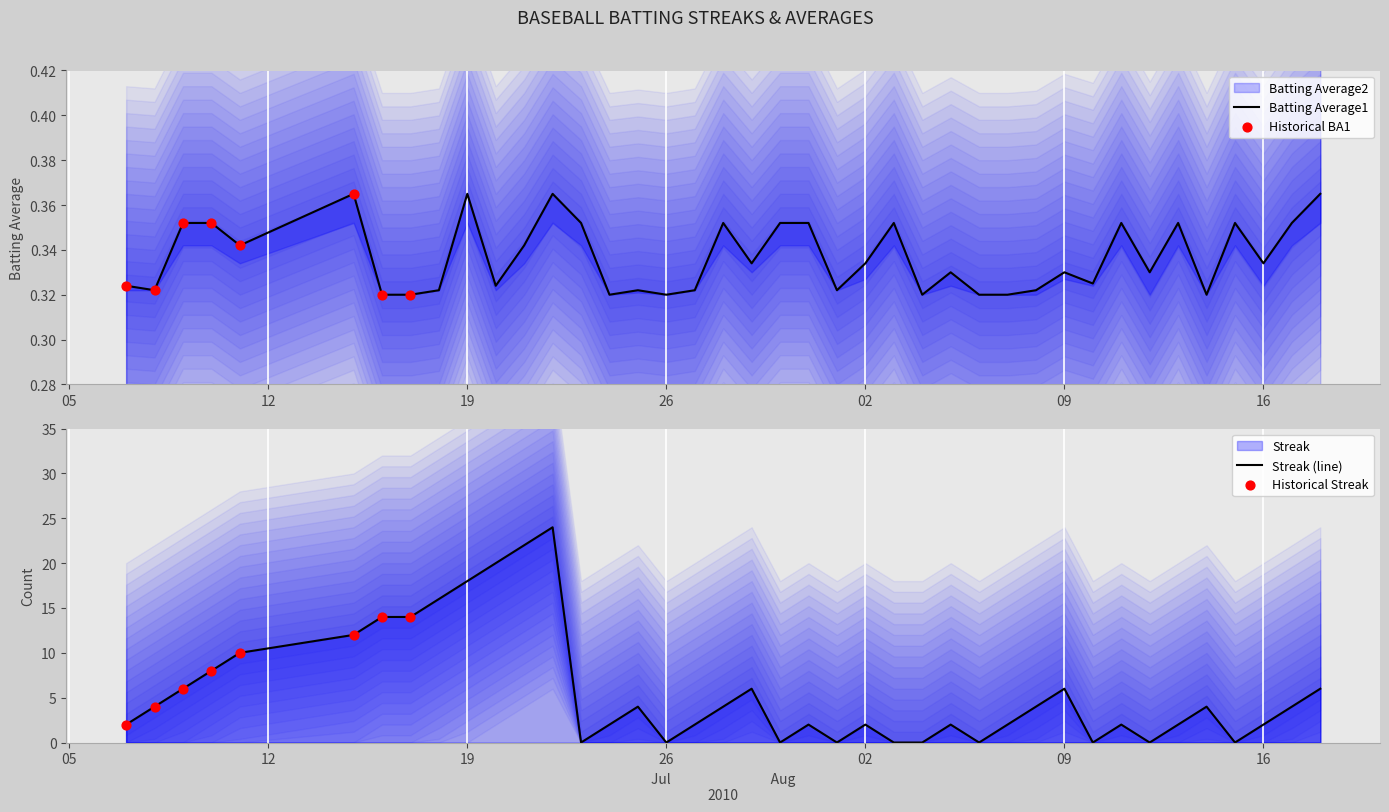

Which series has the largest Y range (max minus min)?

Streak